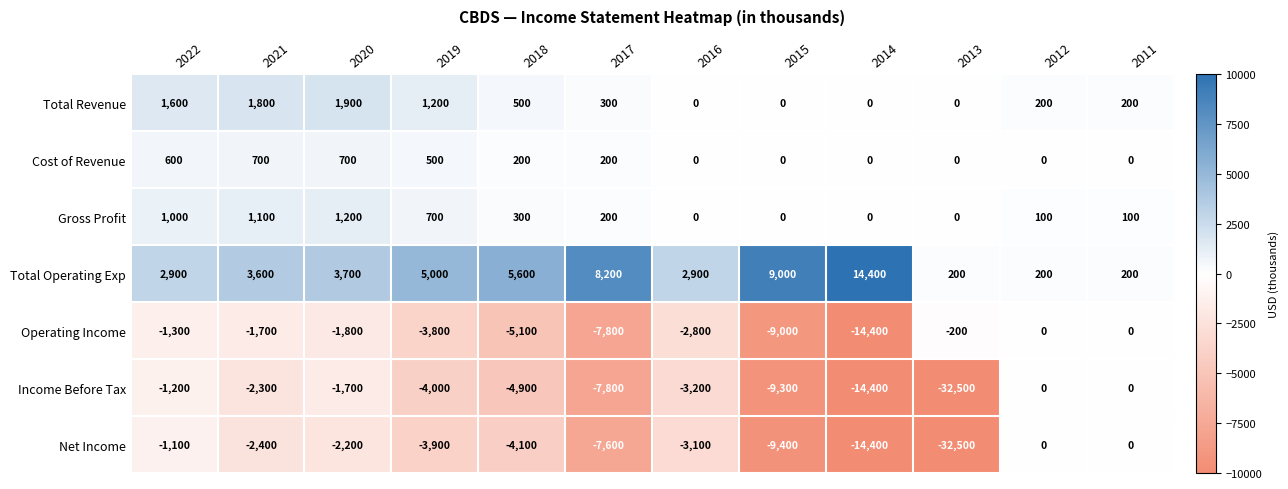

What is the difference between the highest and lowest values at 2013?

32700